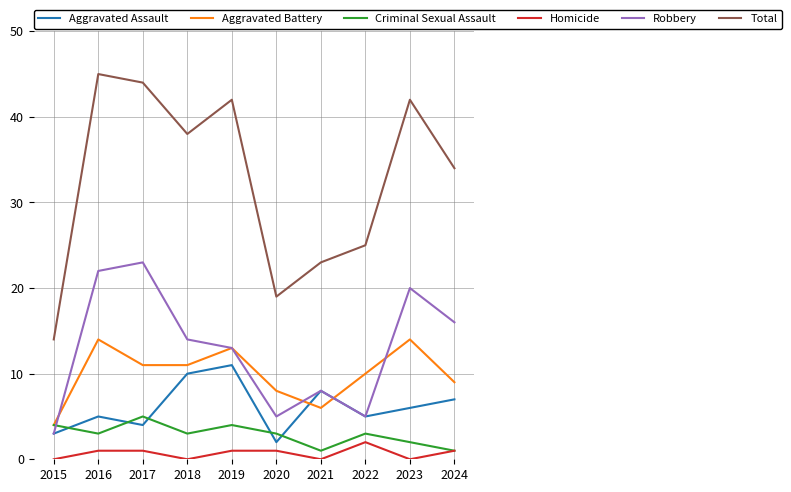

At 2023, list the series in order from largest to smallest.

Total, Robbery, Aggravated Battery, Aggravated Assault, Criminal Sexual Assault, Homicide